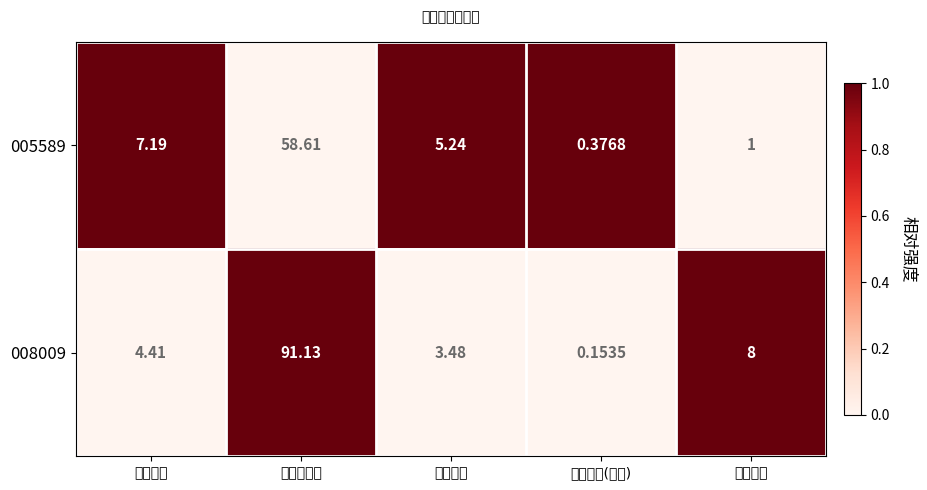

At how many categories does at least one series exceed 0?

5